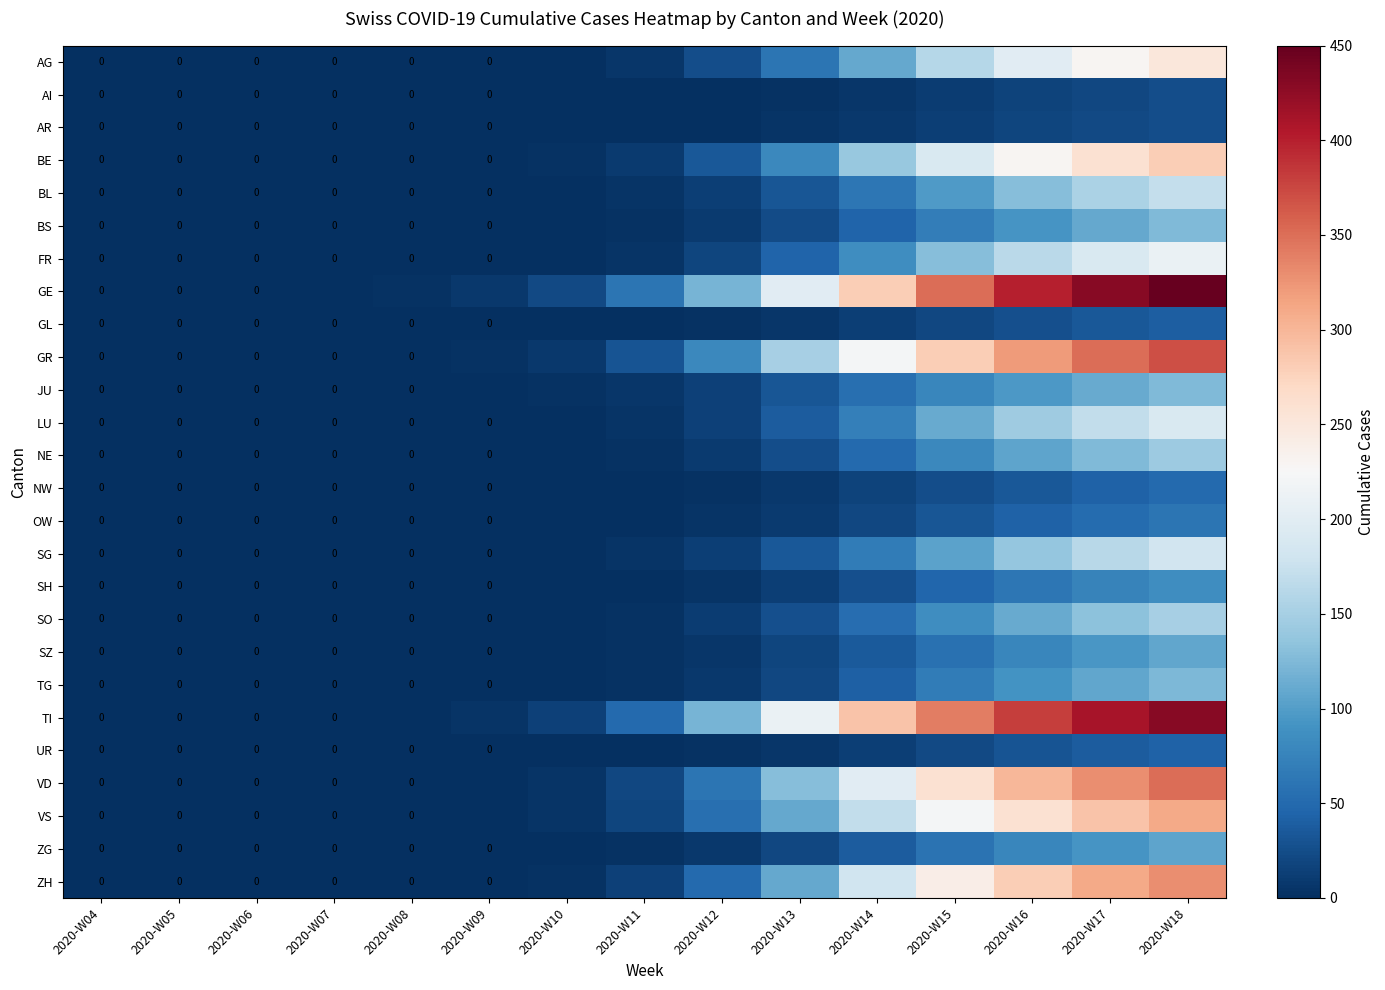

At which category is the sum across all series the highest?

2020-W18